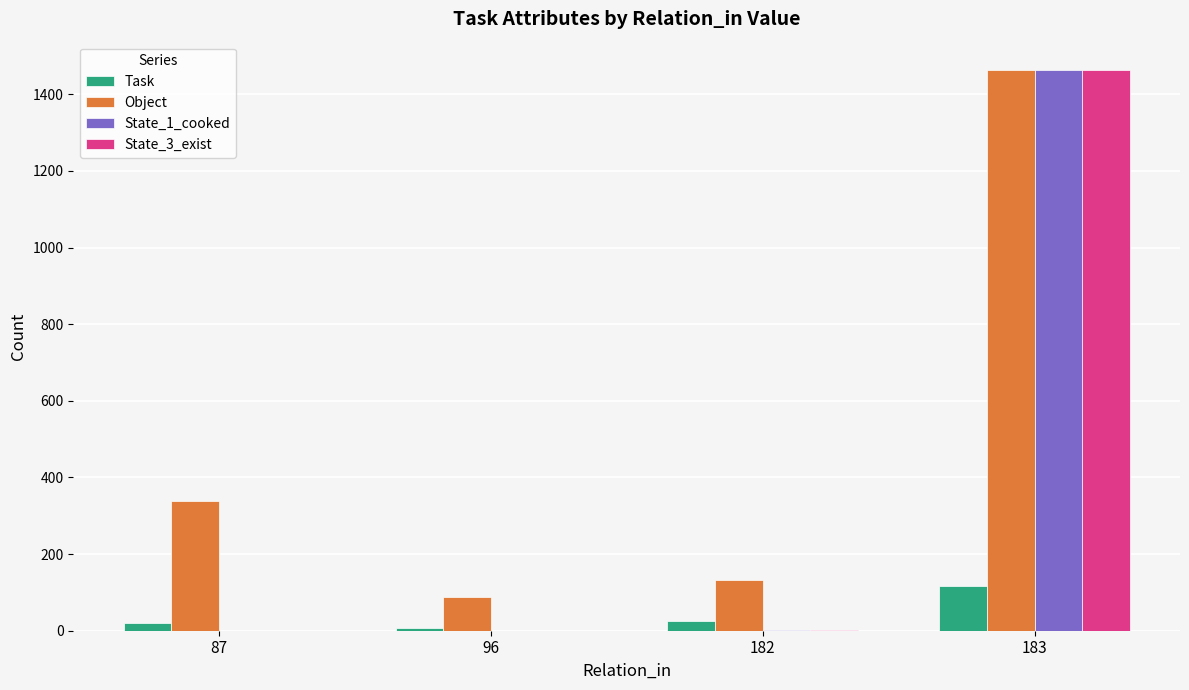

True or false: Task has a value of 8 at 96.

True